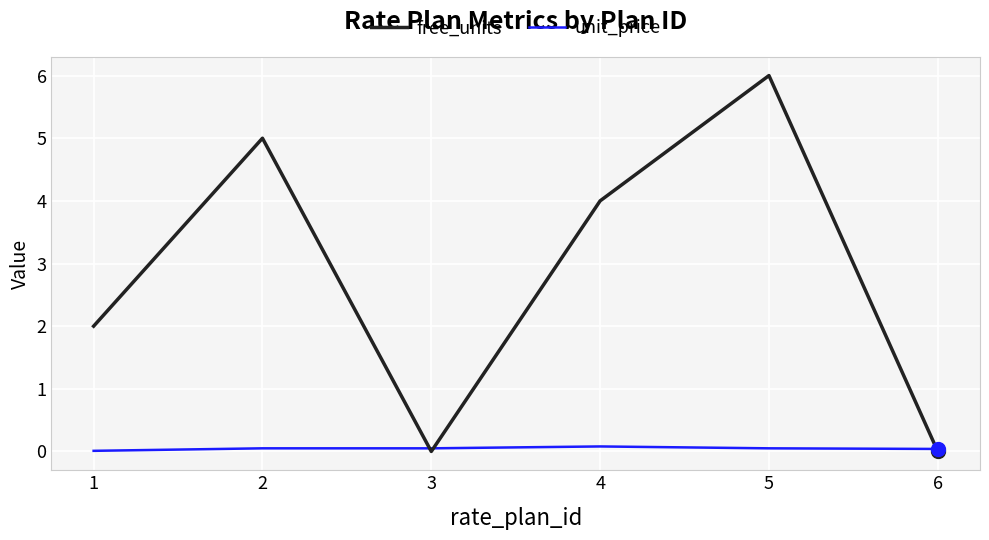

Which series has the widest spread of values?

free_units